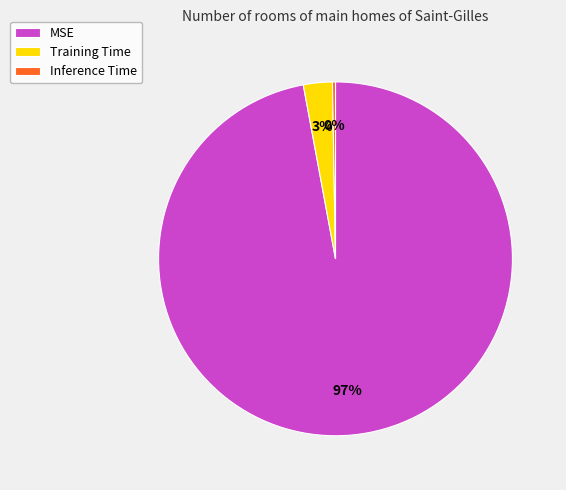

True or false: Training Time accounts for 8% of the total.

False